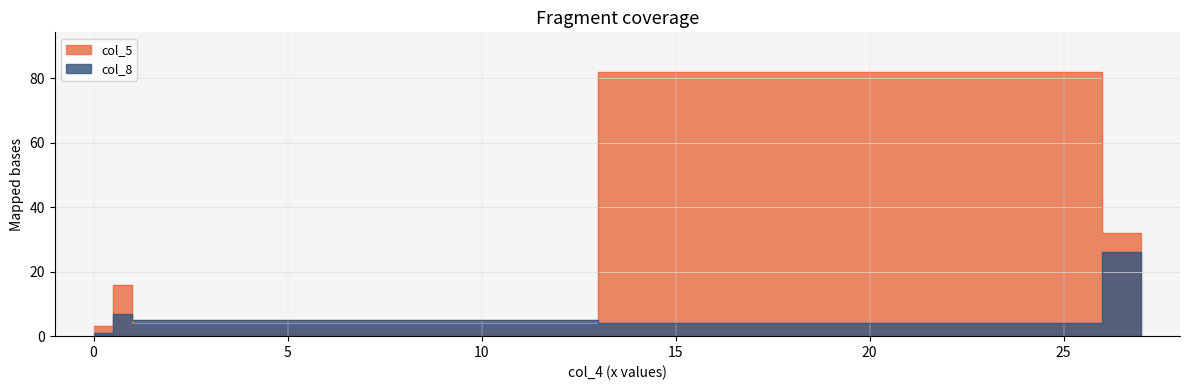

Is it true that col_5 equals 5 at 0?

False